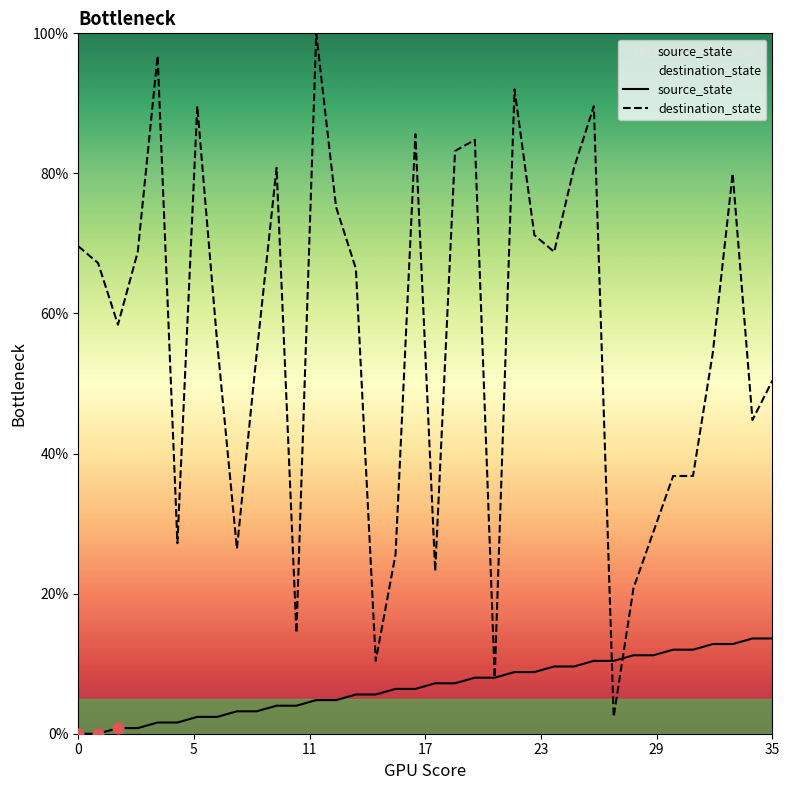

Which series has the largest total across all categories?

destination_state